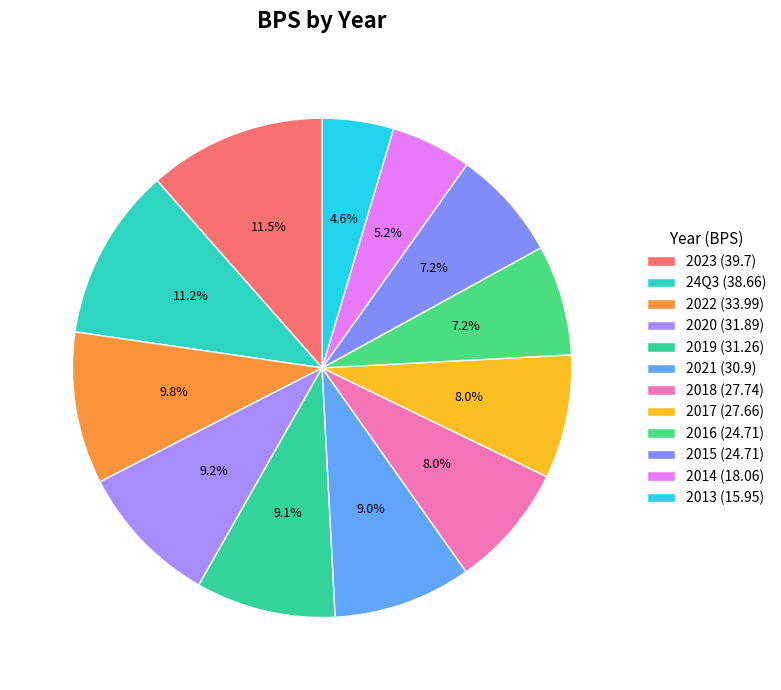

Count the number of slices in the pie.

12